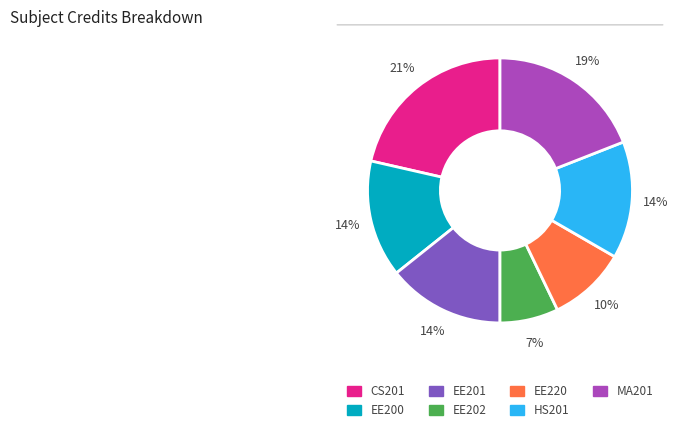

Which category has the smallest portion of the pie?

EE202